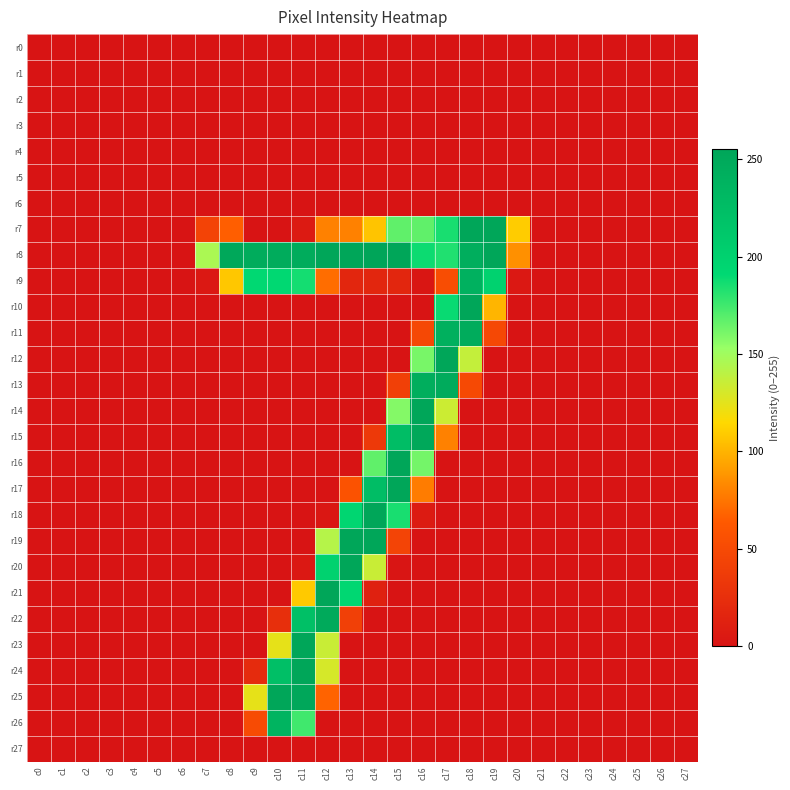

Reading left to right, extract all data points from this chart.

r0: c0=0	c1=0	c2=0	c3=0	c4=0	c5=0	c6=0	c7=0	c8=0	c9=0	c10=0	c11=0	c12=0	c13=0	c14=0	c15=0	c16=0	c17=0	c18=0	c19=0	c20=0	c21=0	c22=0	c23=0	c24=0	c25=0	c26=0	c27=0
r1: c0=0	c1=0	c2=0	c3=0	c4=0	c5=0	c6=0	c7=0	c8=0	c9=0	c10=0	c11=0	c12=0	c13=0	c14=0	c15=0	c16=0	c17=0	c18=0	c19=0	c20=0	c21=0	c22=0	c23=0	c24=0	c25=0	c26=0	c27=0
r2: c0=0	c1=0	c2=0	c3=0	c4=0	c5=0	c6=0	c7=0	c8=0	c9=0	c10=0	c11=0	c12=0	c13=0	c14=0	c15=0	c16=0	c17=0	c18=0	c19=0	c20=0	c21=0	c22=0	c23=0	c24=0	c25=0	c26=0	c27=0
r3: c0=0	c1=0	c2=0	c3=0	c4=0	c5=0	c6=0	c7=0	c8=0	c9=0	c10=0	c11=0	c12=0	c13=0	c14=0	c15=0	c16=0	c17=0	c18=0	c19=0	c20=0	c21=0	c22=0	c23=0	c24=0	c25=0	c26=0	c27=0
r4: c0=0	c1=0	c2=0	c3=0	c4=0	c5=0	c6=0	c7=0	c8=0	c9=0	c10=0	c11=0	c12=0	c13=0	c14=0	c15=0	c16=0	c17=0	c18=0	c19=0	c20=0	c21=0	c22=0	c23=0	c24=0	c25=0	c26=0	c27=0
r5: c0=0	c1=0	c2=0	c3=0	c4=0	c5=0	c6=0	c7=0	c8=0	c9=0	c10=0	c11=0	c12=0	c13=0	c14=0	c15=0	c16=0	c17=0	c18=0	c19=0	c20=0	c21=0	c22=0	c23=0	c24=0	c25=0	c26=0	c27=0
r6: c0=0	c1=0	c2=0	c3=0	c4=0	c5=0	c6=0	c7=0	c8=0	c9=0	c10=0	c11=0	c12=0	c13=0	c14=0	c15=0	c16=0	c17=0	c18=0	c19=0	c20=0	c21=0	c22=0	c23=0	c24=0	c25=0	c26=0	c27=0
r7: c0=0	c1=0	c2=0	c3=0	c4=0	c5=0	c6=0	c7=44	c8=66	c9=0	c10=0	c11=6	c12=80	c13=80	c14=107	c15=167	c16=167	c17=185	c18=254	c19=254	c20=110	c21=0	c22=0	c23=0	c24=0	c25=0	c26=0	c27=0
r8: c0=0	c1=0	c2=0	c3=0	c4=0	c5=0	c6=0	c7=146	c8=252	c9=246	c10=246	c11=246	c12=254	c13=254	c14=255	c15=254	c16=188	c17=183	c18=244	c19=254	c20=86	c21=0	c22=0	c23=0	c24=0	c25=0	c26=0	c27=0
r9: c0=0	c1=0	c2=0	c3=0	c4=0	c5=0	c6=0	c7=4	c8=108	c9=192	c10=192	c11=186	c12=72	c13=17	c14=17	c15=17	c16=2	c17=53	c18=240	c19=199	c20=4	c21=0	c22=0	c23=0	c24=0	c25=0	c26=0	c27=0
r10: c0=0	c1=0	c2=0	c3=0	c4=0	c5=0	c6=0	c7=0	c8=0	c9=0	c10=0	c11=0	c12=0	c13=0	c14=0	c15=0	c16=0	c17=189	c18=254	c19=101	c20=0	c21=0	c22=0	c23=0	c24=0	c25=0	c26=0	c27=0
r11: c0=0	c1=0	c2=0	c3=0	c4=0	c5=0	c6=0	c7=0	c8=0	c9=0	c10=0	c11=0	c12=0	c13=0	c14=0	c15=0	c16=48	c17=241	c18=246	c19=48	c20=0	c21=0	c22=0	c23=0	c24=0	c25=0	c26=0	c27=0
r12: c0=0	c1=0	c2=0	c3=0	c4=0	c5=0	c6=0	c7=0	c8=0	c9=0	c10=0	c11=0	c12=0	c13=0	c14=0	c15=0	c16=161	c17=254	c18=137	c19=0	c20=0	c21=0	c22=0	c23=0	c24=0	c25=0	c26=0	c27=0
r13: c0=0	c1=0	c2=0	c3=0	c4=0	c5=0	c6=0	c7=0	c8=0	c9=0	c10=0	c11=0	c12=0	c13=0	c14=0	c15=41	c16=244	c17=248	c18=49	c19=0	c20=0	c21=0	c22=0	c23=0	c24=0	c25=0	c26=0	c27=0
r14: c0=0	c1=0	c2=0	c3=0	c4=0	c5=0	c6=0	c7=0	c8=0	c9=0	c10=0	c11=0	c12=0	c13=0	c14=0	c15=158	c16=254	c17=134	c18=0	c19=0	c20=0	c21=0	c22=0	c23=0	c24=0	c25=0	c26=0	c27=0
r15: c0=0	c1=0	c2=0	c3=0	c4=0	c5=0	c6=0	c7=0	c8=0	c9=0	c10=0	c11=0	c12=0	c13=0	c14=34	c15=225	c16=251	c17=80	c18=0	c19=0	c20=0	c21=0	c22=0	c23=0	c24=0	c25=0	c26=0	c27=0
r16: c0=0	c1=0	c2=0	c3=0	c4=0	c5=0	c6=0	c7=0	c8=0	c9=0	c10=0	c11=0	c12=0	c13=0	c14=167	c15=254	c16=162	c17=0	c18=0	c19=0	c20=0	c21=0	c22=0	c23=0	c24=0	c25=0	c26=0	c27=0
r17: c0=0	c1=0	c2=0	c3=0	c4=0	c5=0	c6=0	c7=0	c8=0	c9=0	c10=0	c11=0	c12=0	c13=58	c14=225	c15=254	c16=78	c17=0	c18=0	c19=0	c20=0	c21=0	c22=0	c23=0	c24=0	c25=0	c26=0	c27=0
r18: c0=0	c1=0	c2=0	c3=0	c4=0	c5=0	c6=0	c7=0	c8=0	c9=0	c10=0	c11=0	c12=3	c13=194	c14=254	c15=185	c16=7	c17=0	c18=0	c19=0	c20=0	c21=0	c22=0	c23=0	c24=0	c25=0	c26=0	c27=0
r19: c0=0	c1=0	c2=0	c3=0	c4=0	c5=0	c6=0	c7=0	c8=0	c9=0	c10=0	c11=0	c12=142	c13=254	c14=254	c15=45	c16=0	c17=0	c18=0	c19=0	c20=0	c21=0	c22=0	c23=0	c24=0	c25=0	c26=0	c27=0
r20: c0=0	c1=0	c2=0	c3=0	c4=0	c5=0	c6=0	c7=0	c8=0	c9=0	c10=0	c11=4	c12=199	c13=254	c14=135	c15=1	c16=0	c17=0	c18=0	c19=0	c20=0	c21=0	c22=0	c23=0	c24=0	c25=0	c26=0	c27=0
r21: c0=0	c1=0	c2=0	c3=0	c4=0	c5=0	c6=0	c7=0	c8=0	c9=0	c10=0	c11=109	c12=254	c13=193	c14=12	c15=0	c16=0	c17=0	c18=0	c19=0	c20=0	c21=0	c22=0	c23=0	c24=0	c25=0	c26=0	c27=0
r22: c0=0	c1=0	c2=0	c3=0	c4=0	c5=0	c6=0	c7=0	c8=0	c9=0	c10=25	c11=222	c12=249	c13=41	c14=0	c15=0	c16=0	c17=0	c18=0	c19=0	c20=0	c21=0	c22=0	c23=0	c24=0	c25=0	c26=0	c27=0
r23: c0=0	c1=0	c2=0	c3=0	c4=0	c5=0	c6=0	c7=0	c8=0	c9=0	c10=124	c11=254	c12=135	c13=0	c14=0	c15=0	c16=0	c17=0	c18=0	c19=0	c20=0	c21=0	c22=0	c23=0	c24=0	c25=0	c26=0	c27=0
r24: c0=0	c1=0	c2=0	c3=0	c4=0	c5=0	c6=0	c7=0	c8=0	c9=21	c10=223	c11=254	c12=130	c13=0	c14=0	c15=0	c16=0	c17=0	c18=0	c19=0	c20=0	c21=0	c22=0	c23=0	c24=0	c25=0	c26=0	c27=0
r25: c0=0	c1=0	c2=0	c3=0	c4=0	c5=0	c6=0	c7=0	c8=0	c9=124	c10=254	c11=253	c12=68	c13=0	c14=0	c15=0	c16=0	c17=0	c18=0	c19=0	c20=0	c21=0	c22=0	c23=0	c24=0	c25=0	c26=0	c27=0
r26: c0=0	c1=0	c2=0	c3=0	c4=0	c5=0	c6=0	c7=0	c8=0	c9=51	c10=236	c11=175	c12=0	c13=0	c14=0	c15=0	c16=0	c17=0	c18=0	c19=0	c20=0	c21=0	c22=0	c23=0	c24=0	c25=0	c26=0	c27=0
r27: c0=0	c1=0	c2=0	c3=0	c4=0	c5=0	c6=0	c7=0	c8=0	c9=0	c10=0	c11=0	c12=0	c13=0	c14=0	c15=0	c16=0	c17=0	c18=0	c19=0	c20=0	c21=0	c22=0	c23=0	c24=0	c25=0	c26=0	c27=0